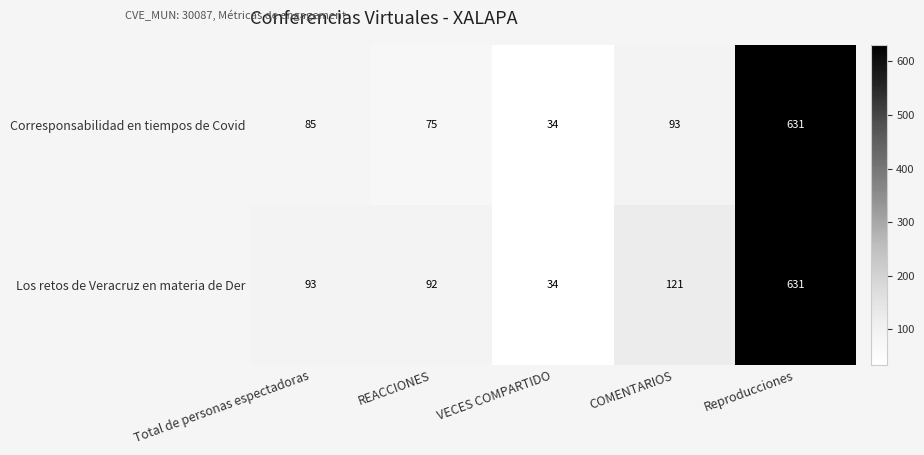

What is the difference between the highest and lowest values at COMENTARIOS?

28